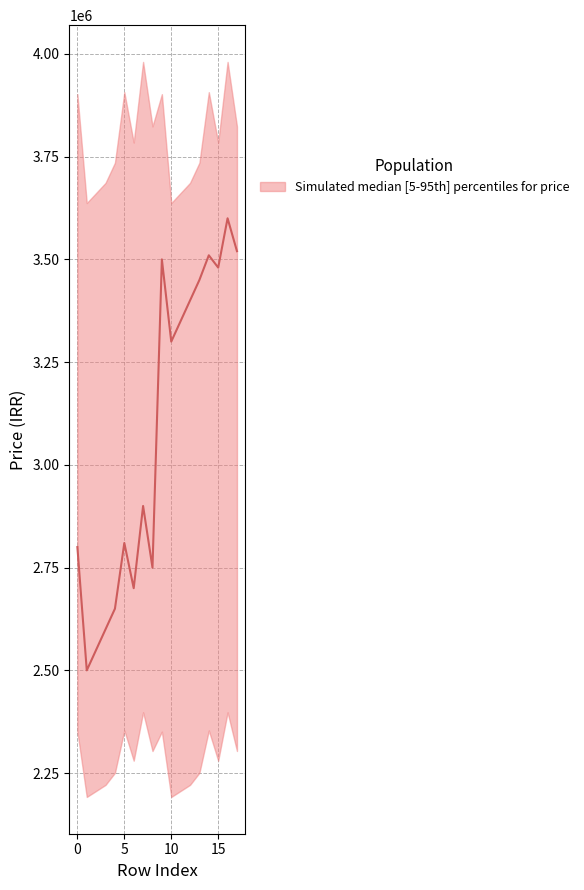

Reading right to left, what are all the values shown in this chart?

3520000	3600000	3480000	3510000	3450000	3400000	3350000	3300000	3500000	2750000	2900000	2700000	2810000	2650000	2600000	2550000	2500000	2800000